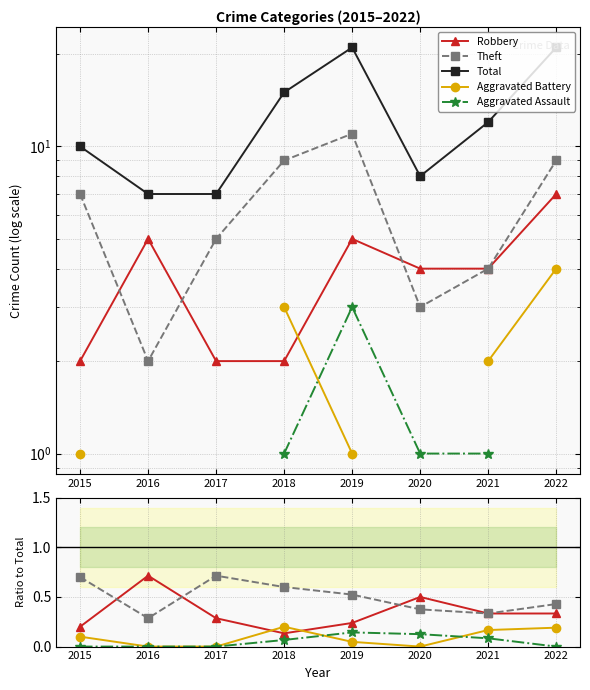

How many values in Aggravated Battery are above zero?

5